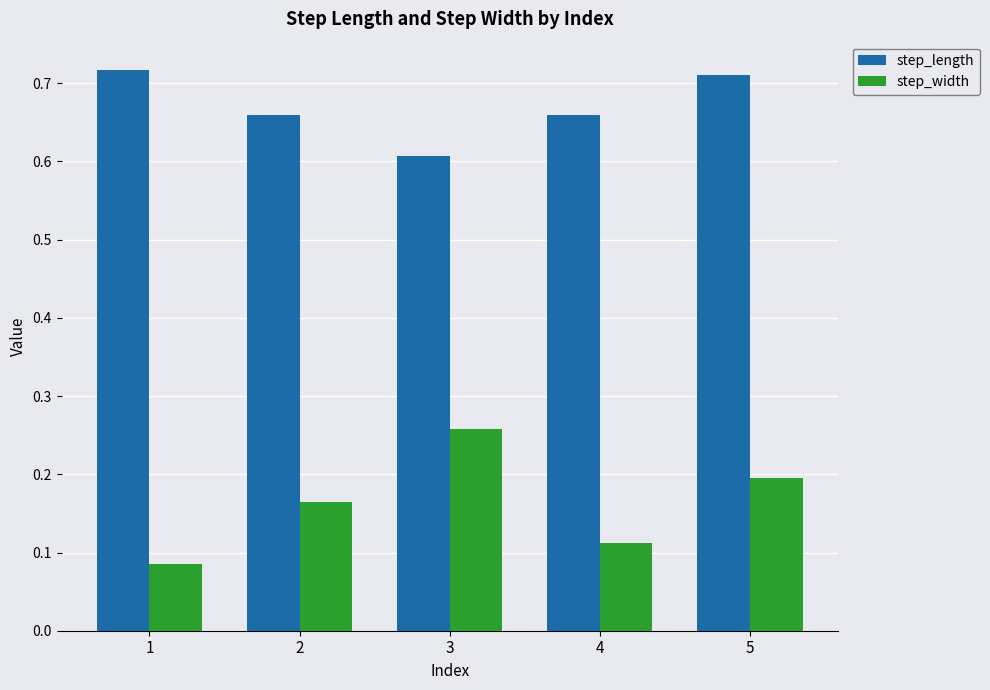

How many groups of bars are there?

5